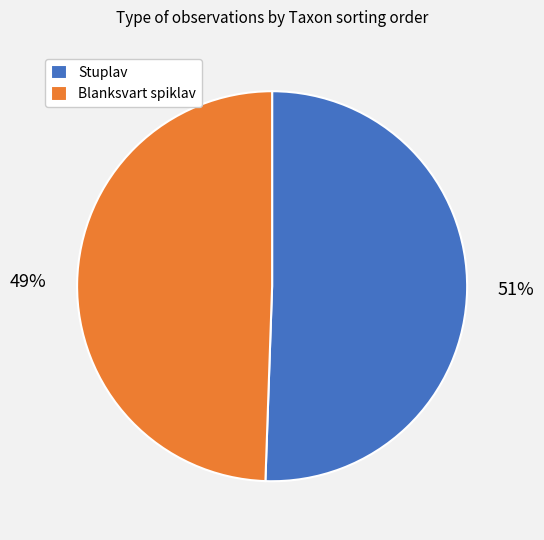

To the nearest percent, what is the combined percentage of Stuplav and Blanksvart spiklav?

100%